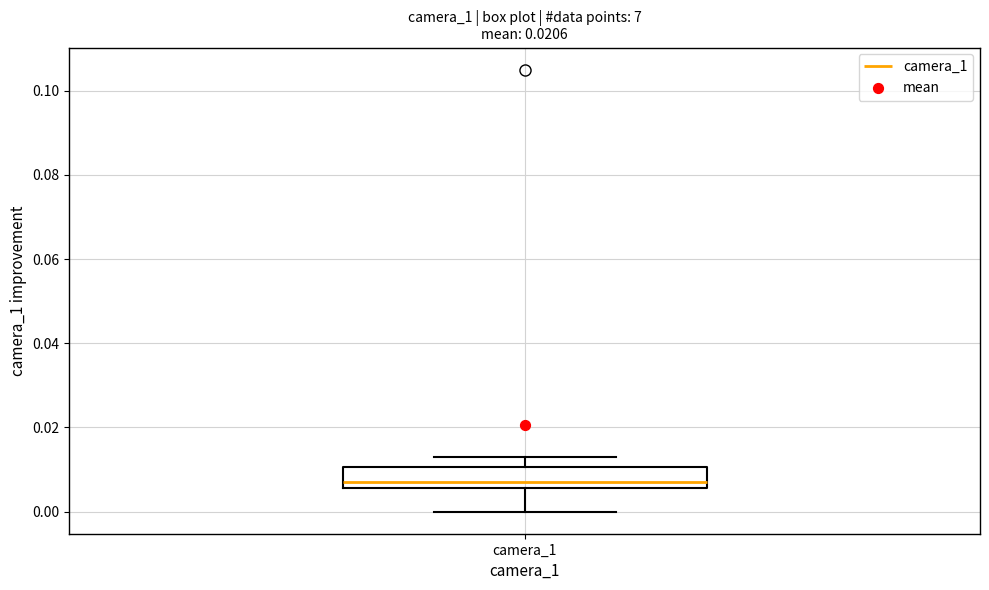

Read this box plot against the y-axis: the position of the median line, the range covered by the box, and the ends of both whiskers. The values are not printed on the chart, so give them approximately, as read against the axis.

median 0.008, box 0.006 to 0.010, whiskers 0.000 to 0.014